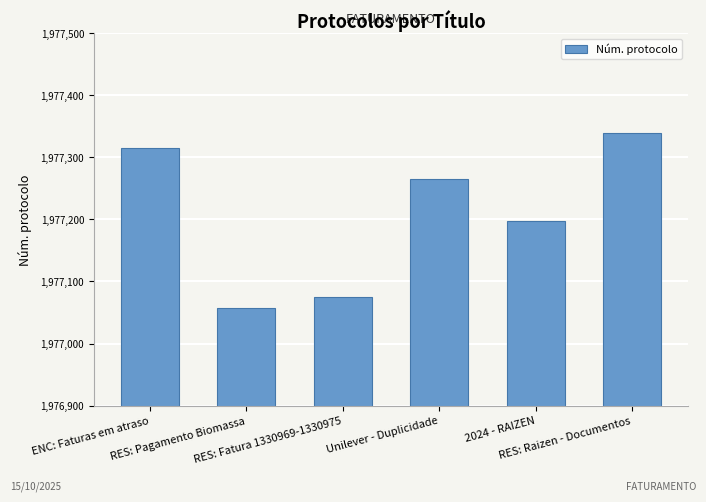

Reading left to right, transcribe all the data shown in this chart.

ENC: Faturas em atraso=1977315	RES: Pagamento Biomassa=1977057	RES: Fatura 1330969-1330975=1977075	Unilever - Duplicidade=1977265	2024 - RAIZEN=1977198	RES: Raizen - Documentos=1977339